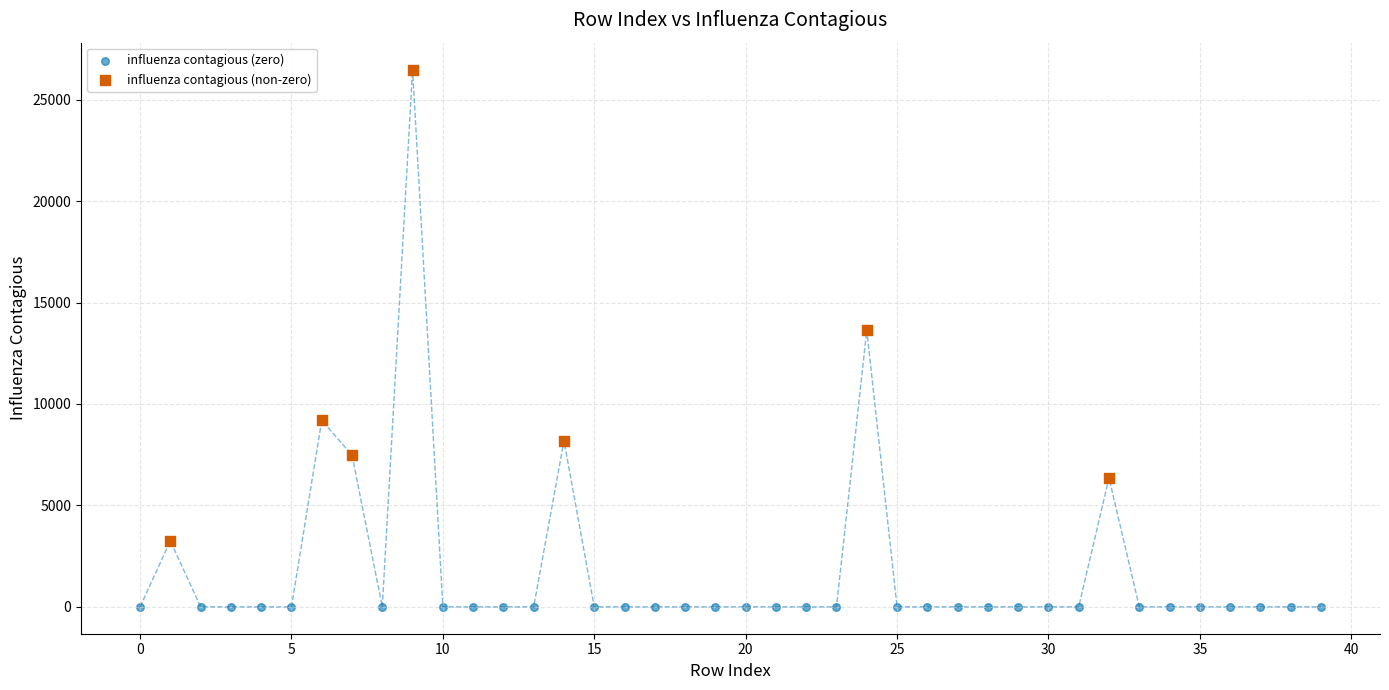

Which series contains the highest Y value?

influenza contagious (non-zero)